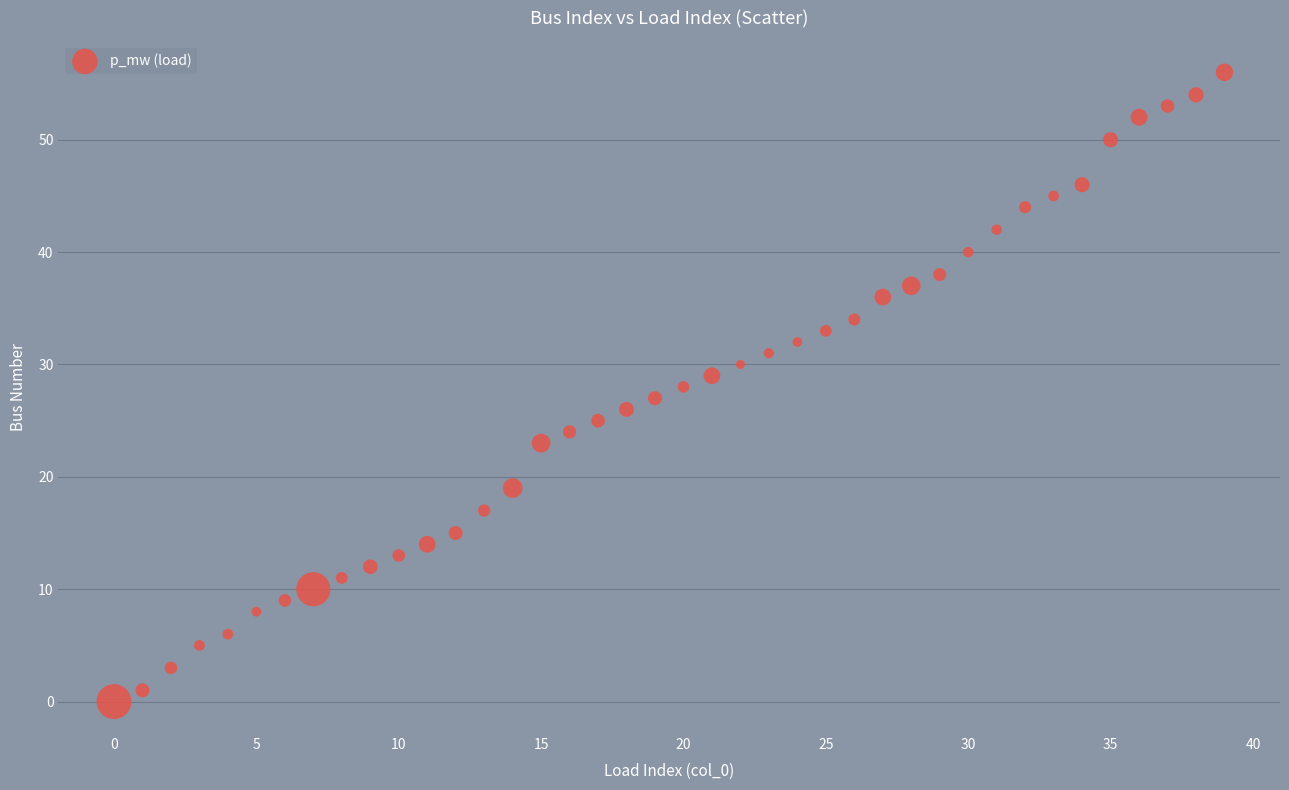

What is the range of Y values (max minus min)?

56